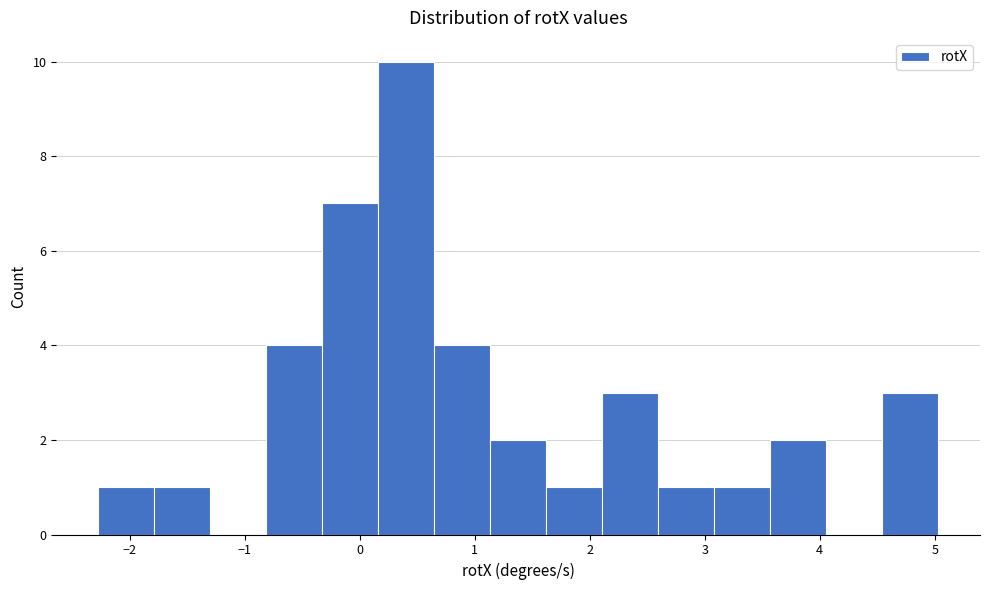

How tall is the bar that spans 4.5 to 5.0 on the x-axis? Neither the bar edges nor the heights are printed on the chart, so give them approximately, as read against the axes.

3